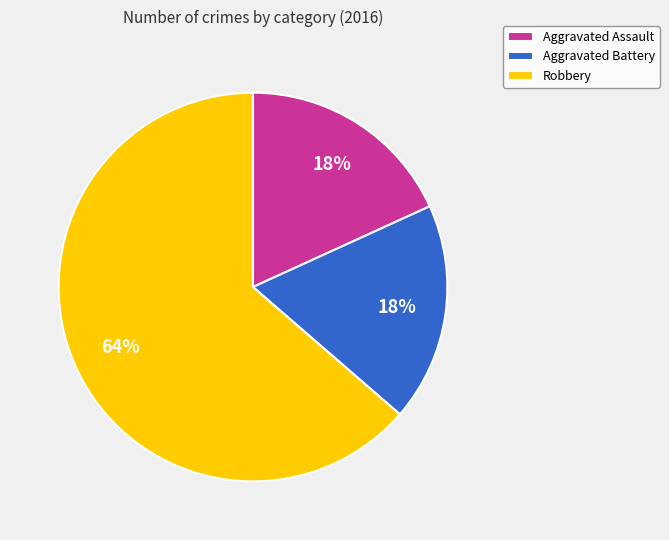

To the nearest percent, what is the average slice percentage?

33%